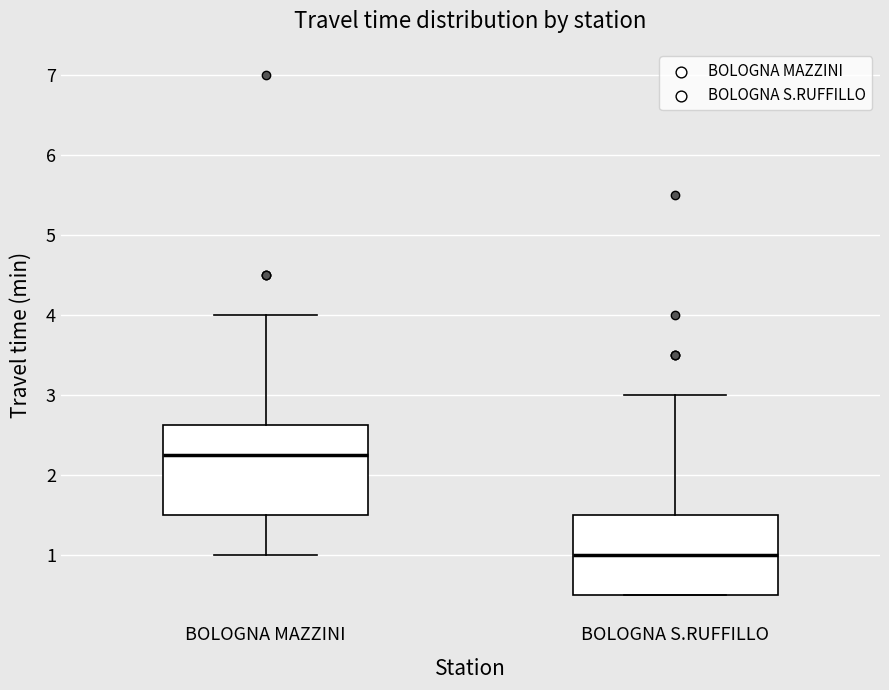

Reading left to right, read every box against the y-axis: the position of its median line, the range the box covers, and the ends of its whiskers. The values are not printed on the chart, so give them approximately, as read against the axis.

BOLOGNA MAZZINI: median 2.3, box 1.5 to 2.6, whiskers 1.0 to 4.0
BOLOGNA S.RUFFILLO: median 1.0, box 0.5 to 1.5, whiskers 0.5 to 3.0